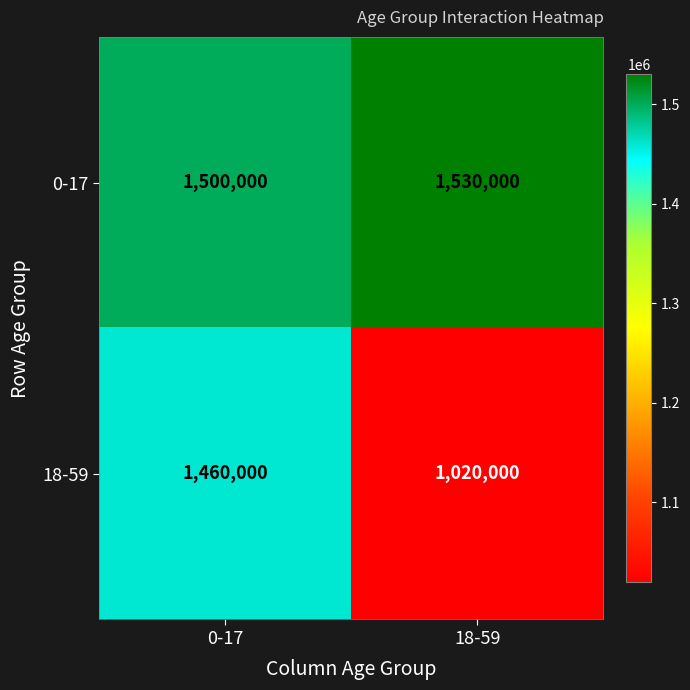

Which category has the highest value in the 18-59 series?

0-17